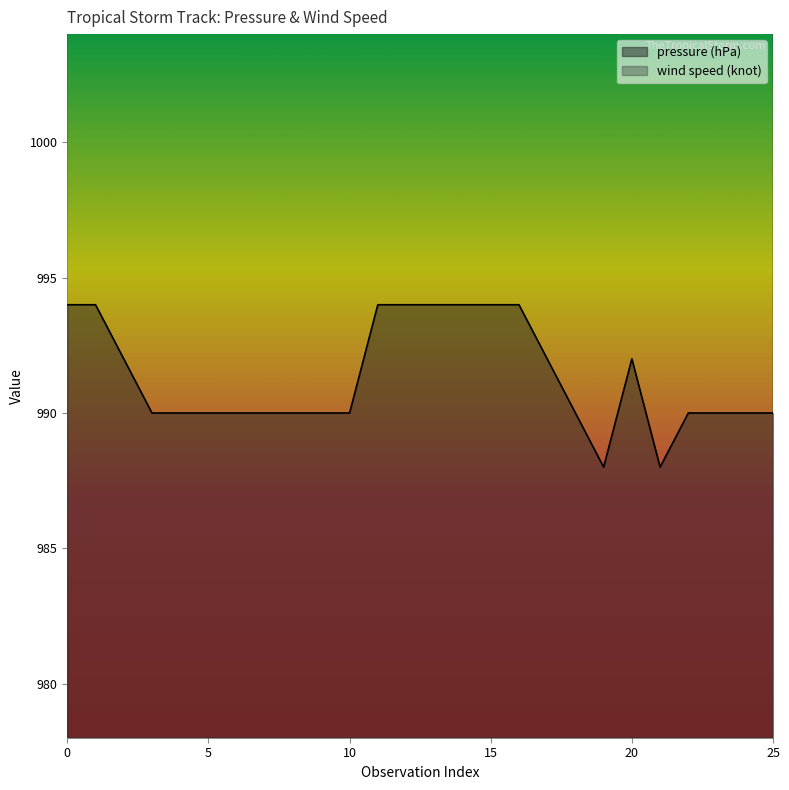

What are all the series names shown in the legend?

pressure (hPa), wind speed (knot)